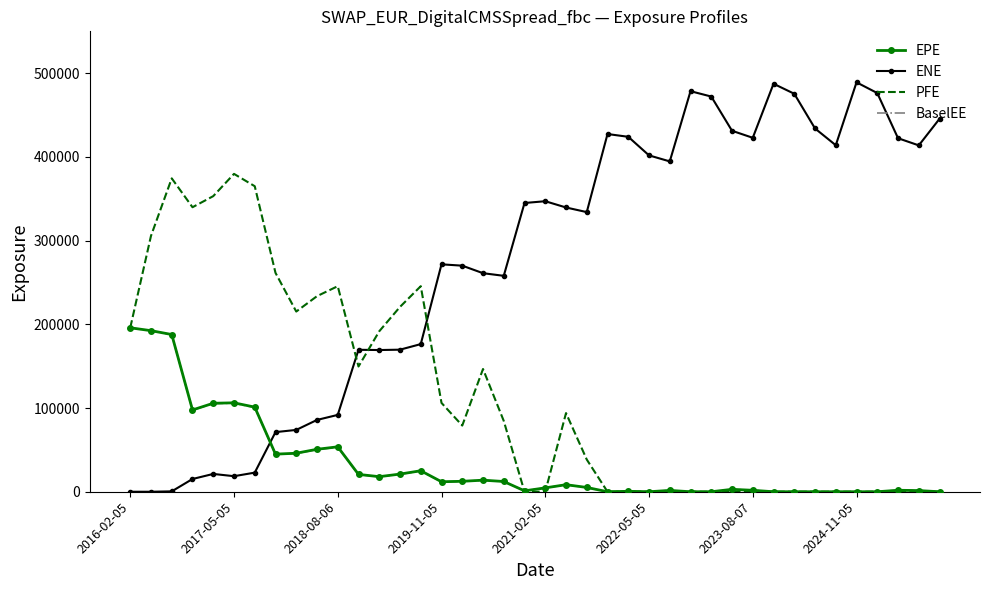

How many times do ENE and PFE cross each other?

3